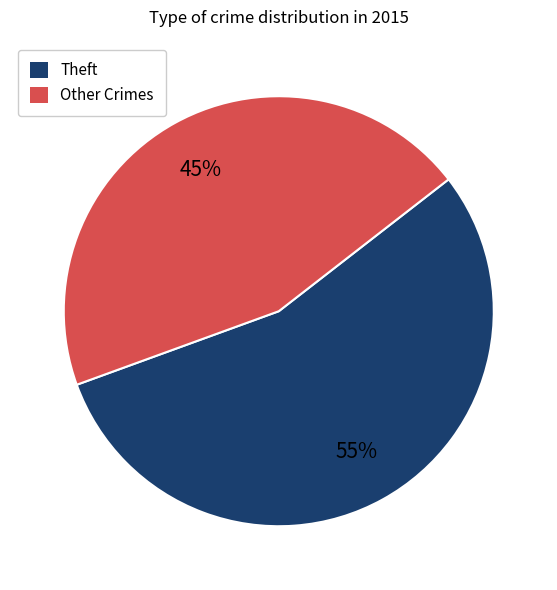

Do Other Crimes and Theft together represent more than half of the pie?

Yes